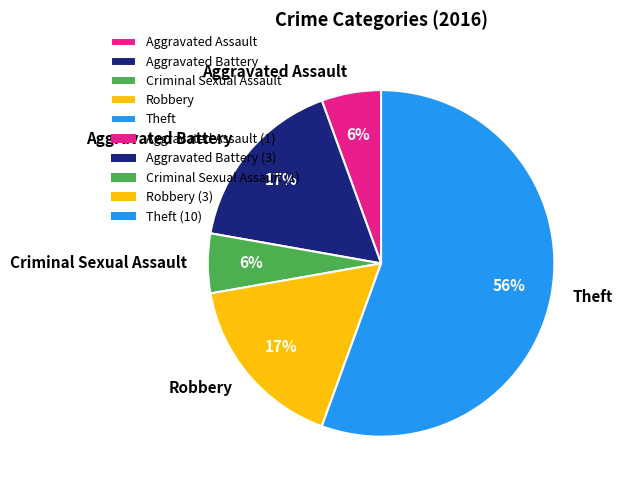

To the nearest percent, what portion does Criminal Sexual Assault represent?

6%